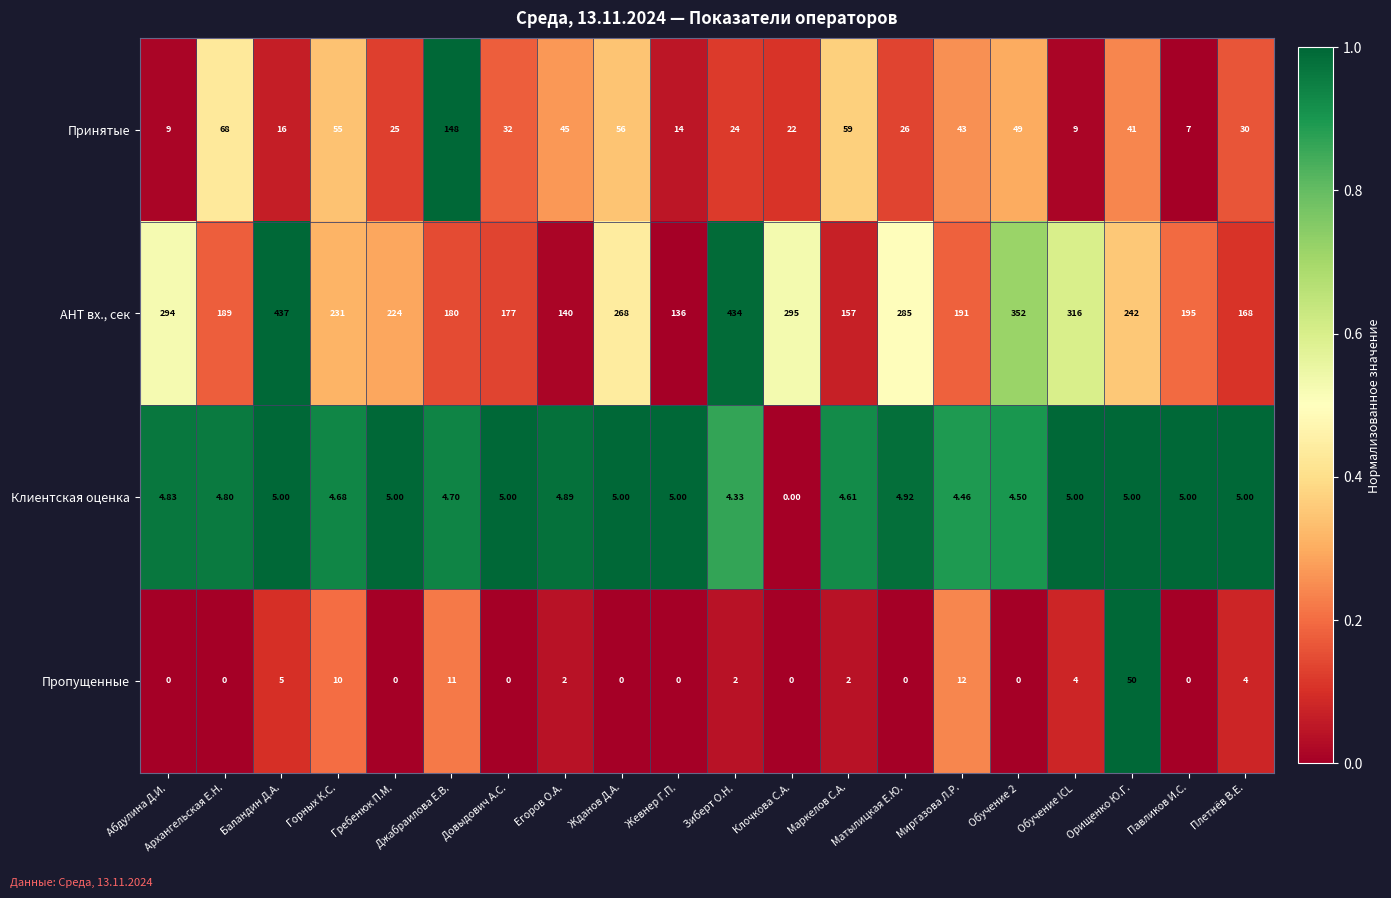

Between Баландин Д.А. and Жевнер Г.П., which series saw the biggest shift?

AHT вх., сек